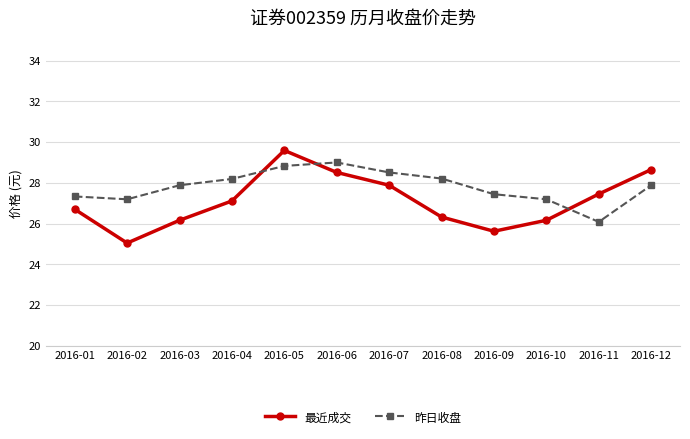

What is the spread (max minus min) of values at 2016-01?

0.6